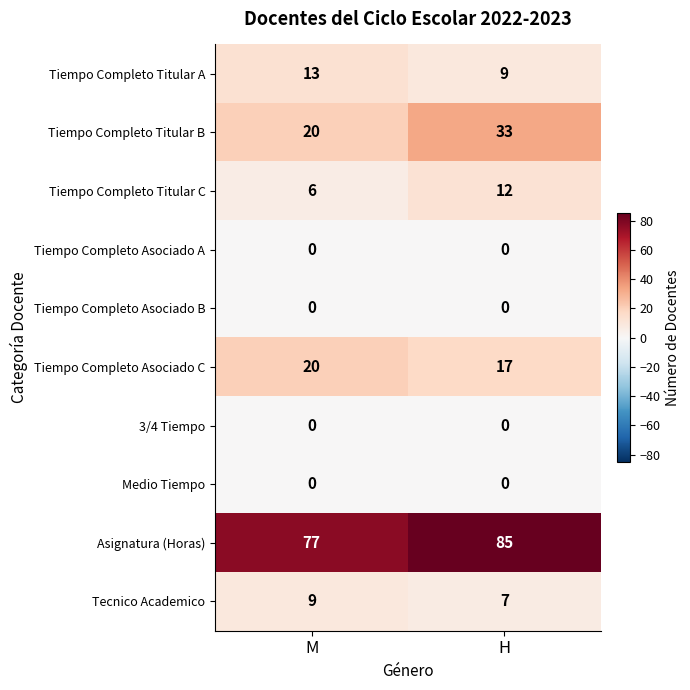

Which series changed the most between M and H?

Tiempo Completo Titular B